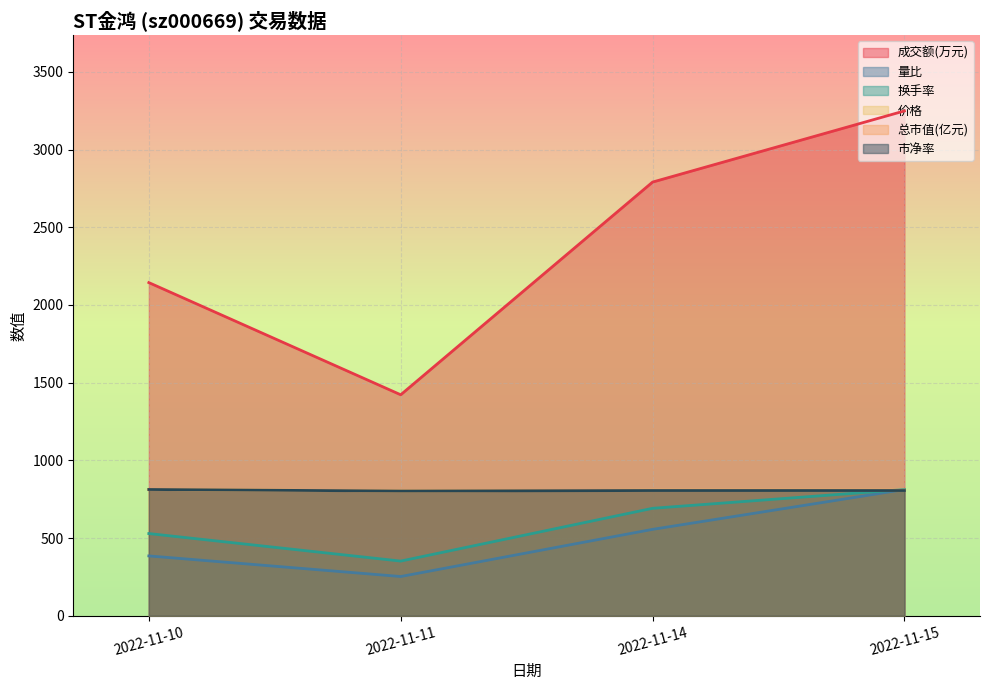

True or false: 总市值(亿元) has a value of 807.5 at 2022-11-15.

True